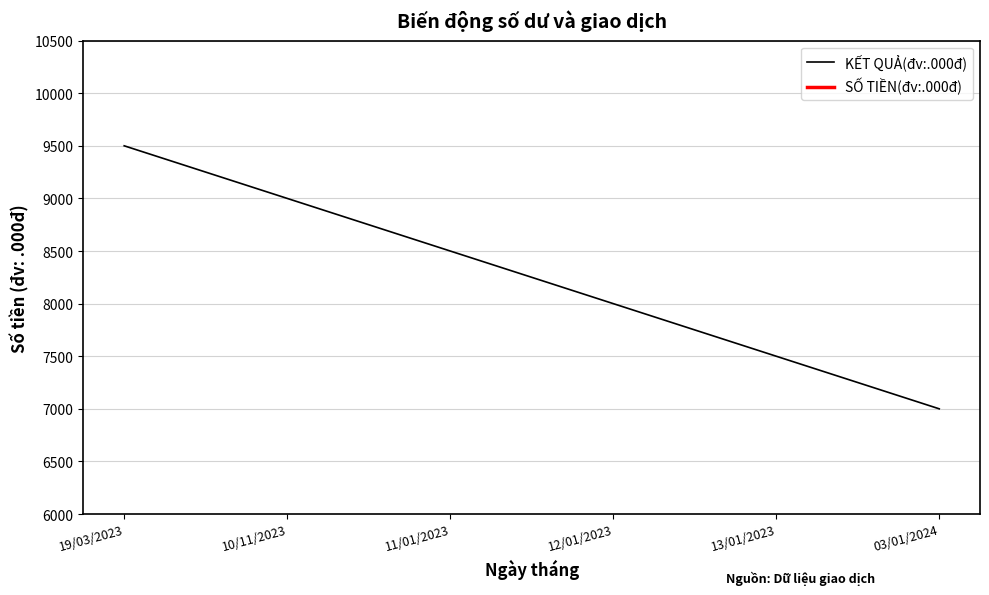

True or false: KẾT QUẢ(đv:.000đ) and SỐ TIỀN(đv:.000đ) cross at least once.

False